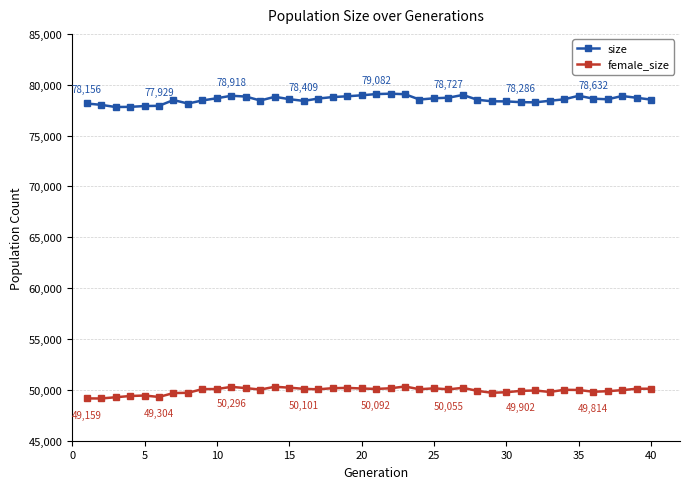

Rank the series by their average value, from highest to lowest.

size, female_size